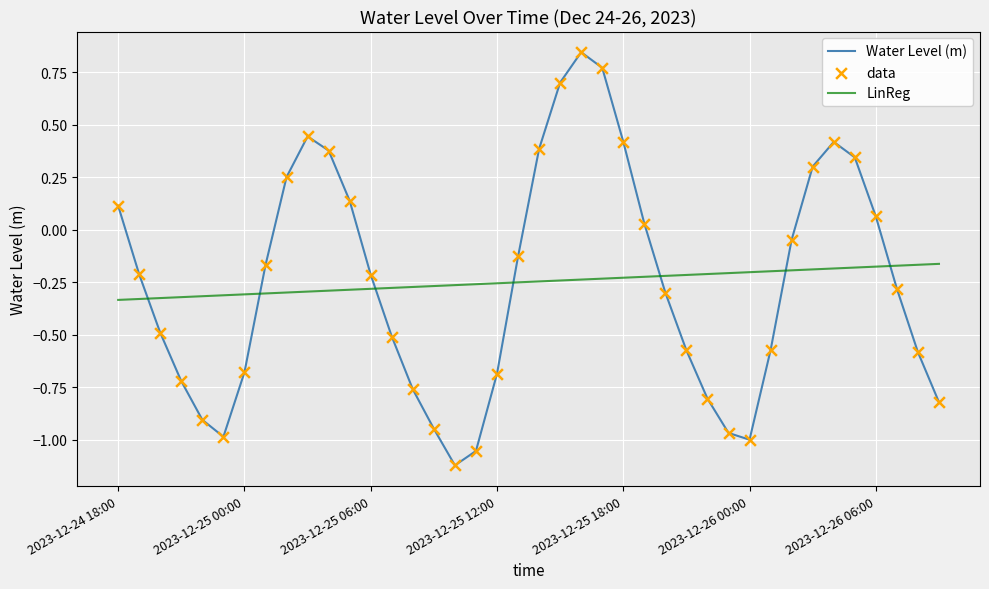

Rank the series by their maximum value, from lowest to highest.

LinReg, Water Level (m)